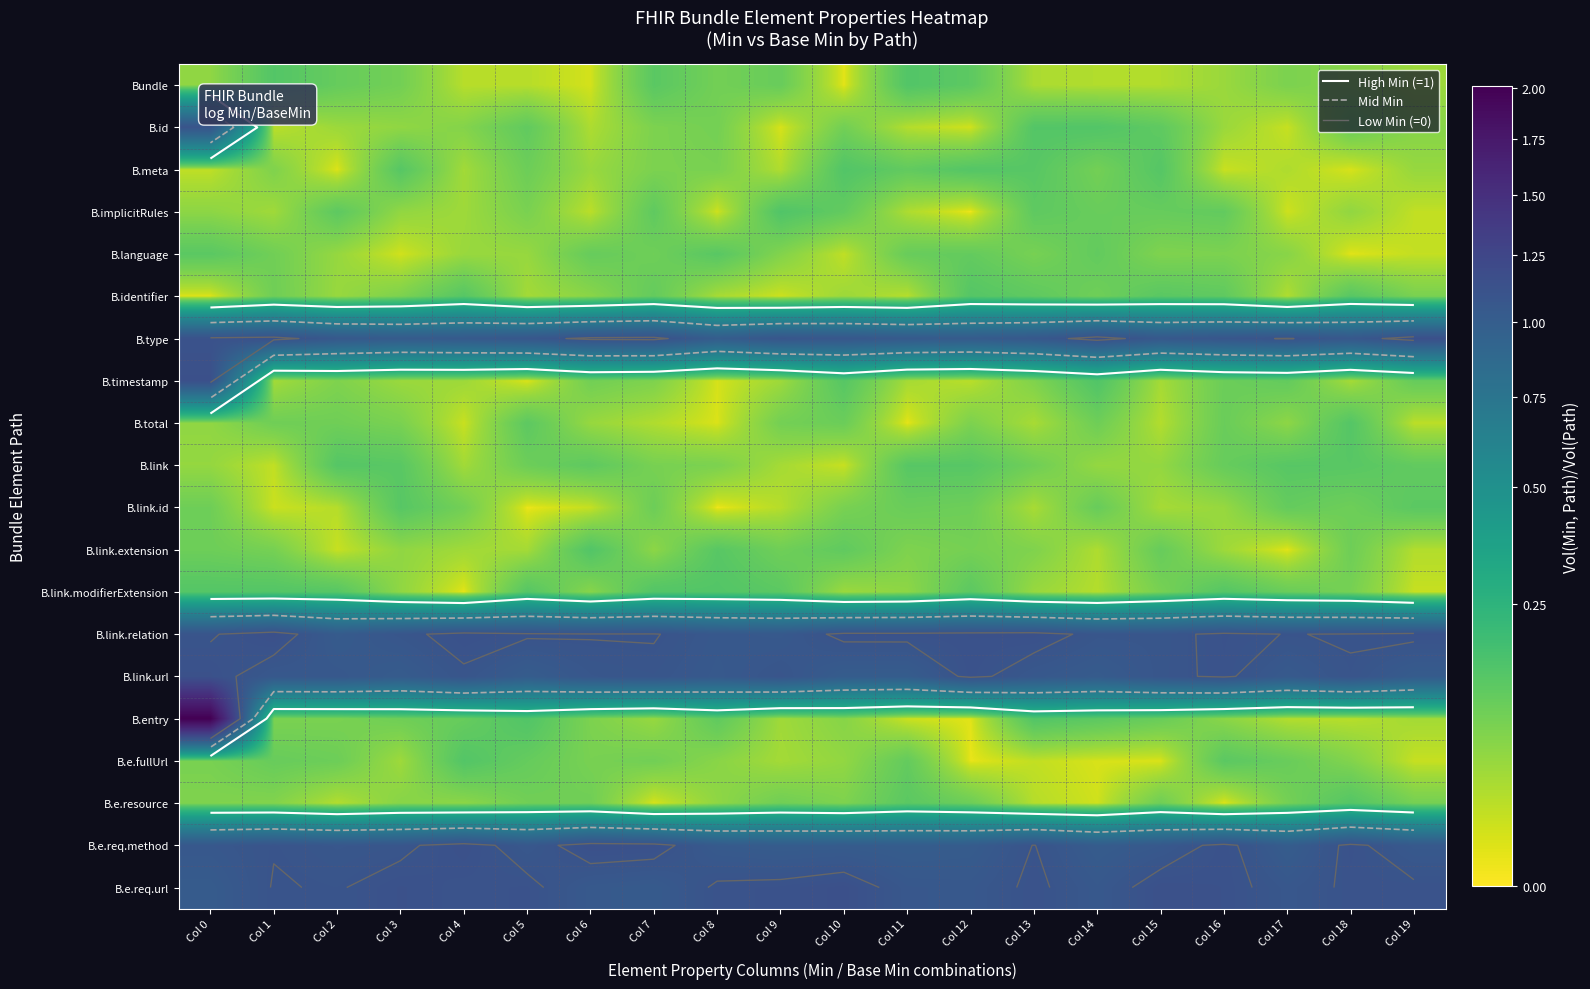

Is it true that B.type equals 1.6 at Col 11?

False